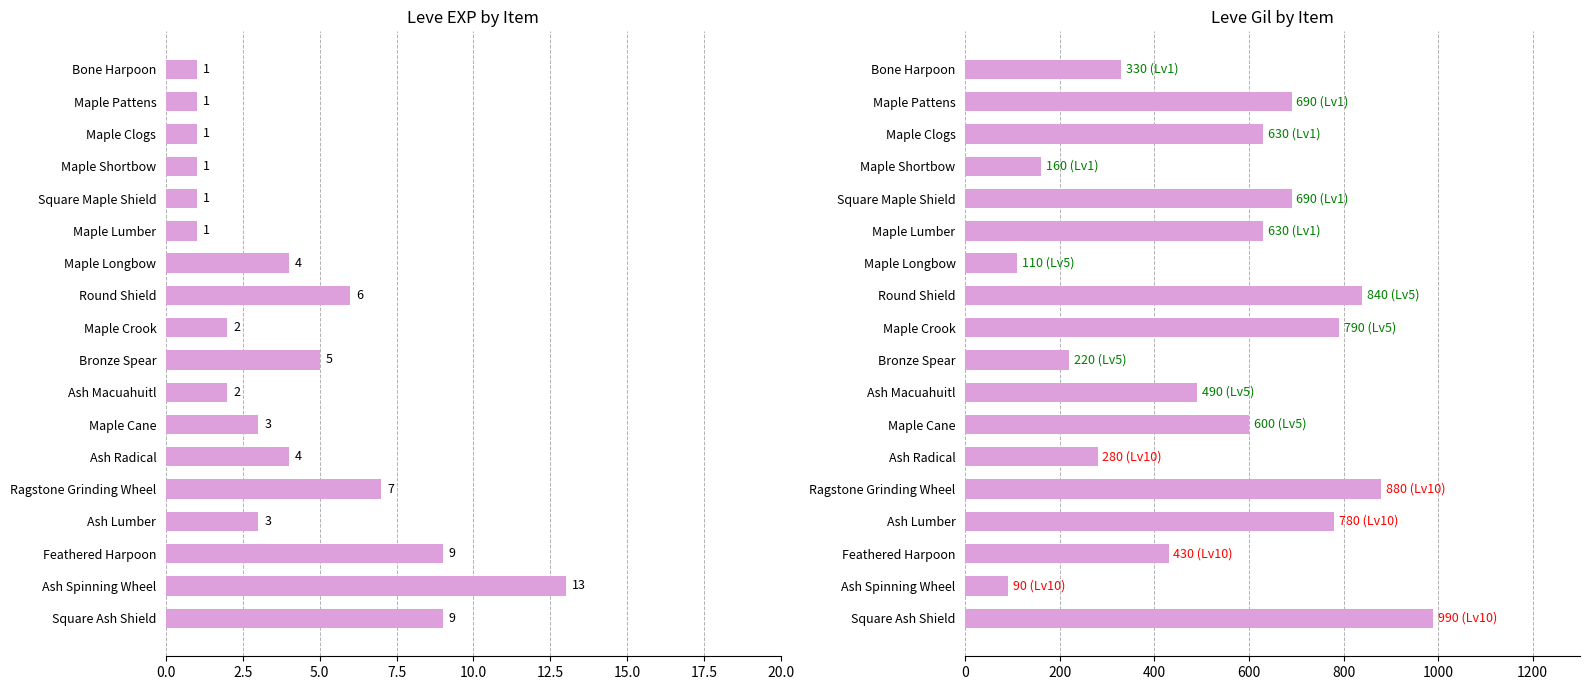

What is the value of the Leve EXP bar at the 16th from the left?

9